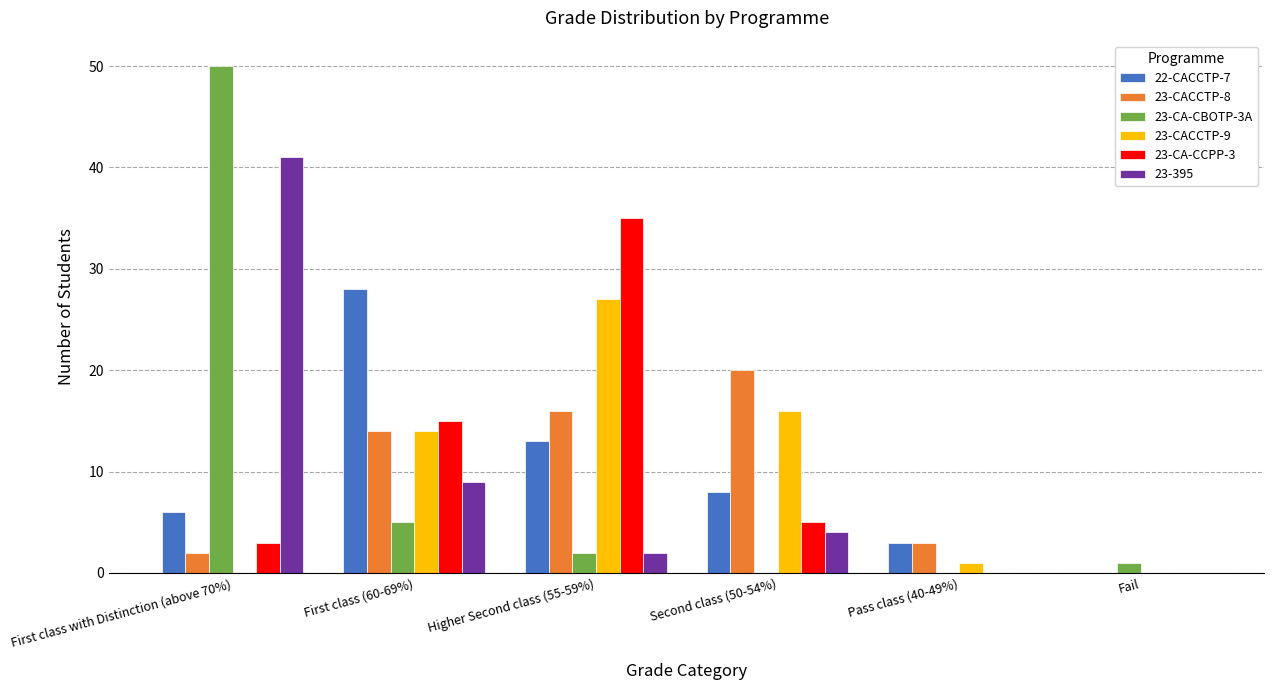

At which label is 23-CACCTP-8 closest to 10?

First class (60-69%)